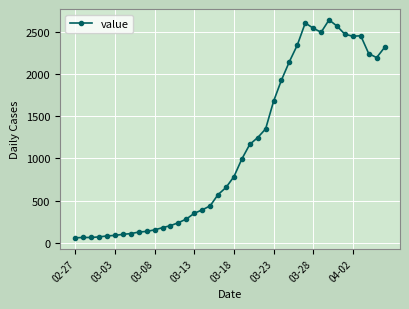

What is the average value?

1125